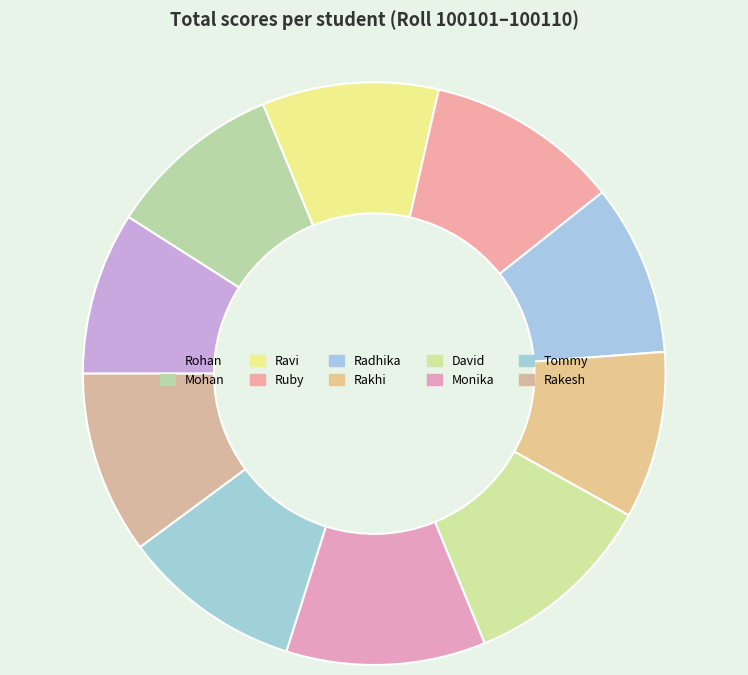

To the nearest percent, what is the combined percentage of David and Radhika?

20%